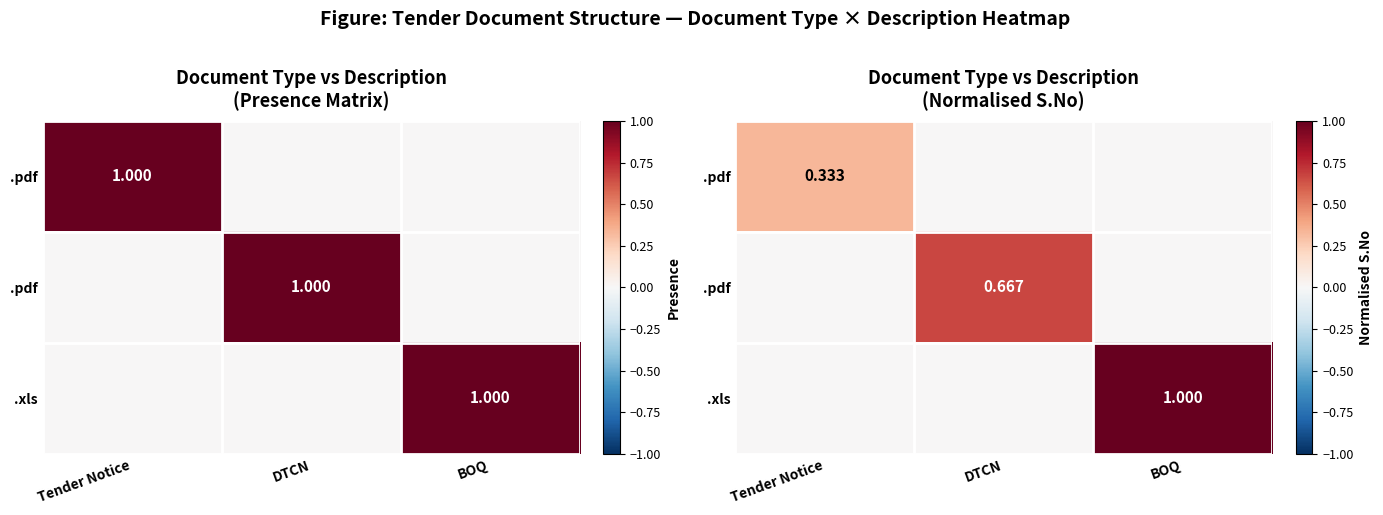

What is the spread (max minus min) of values at BOQ?

1.0